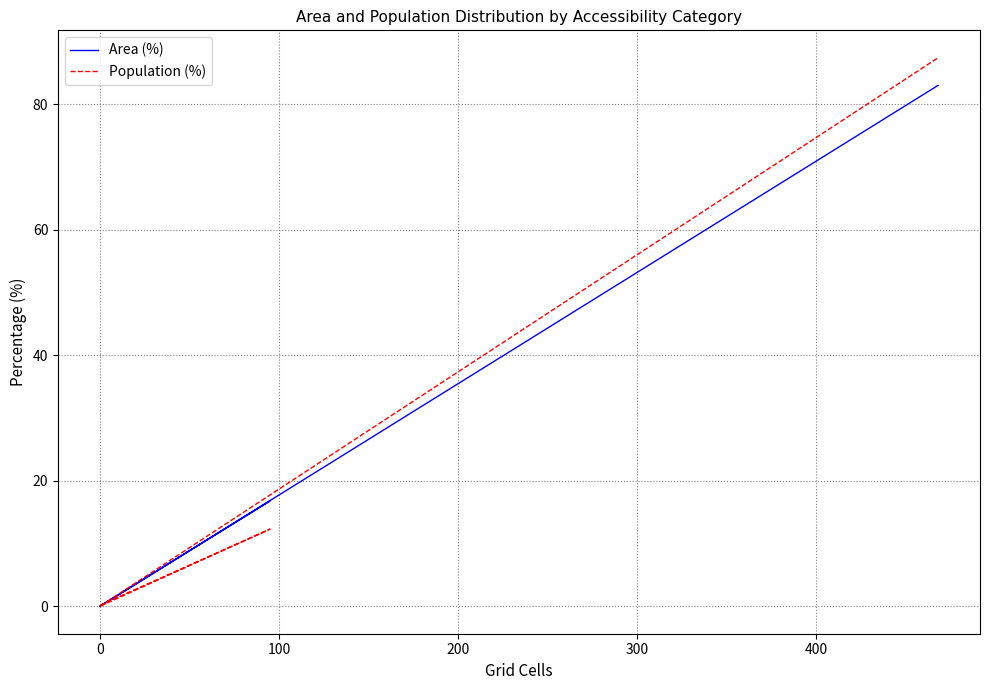

What is the sum of all Area (%) values?

100.0